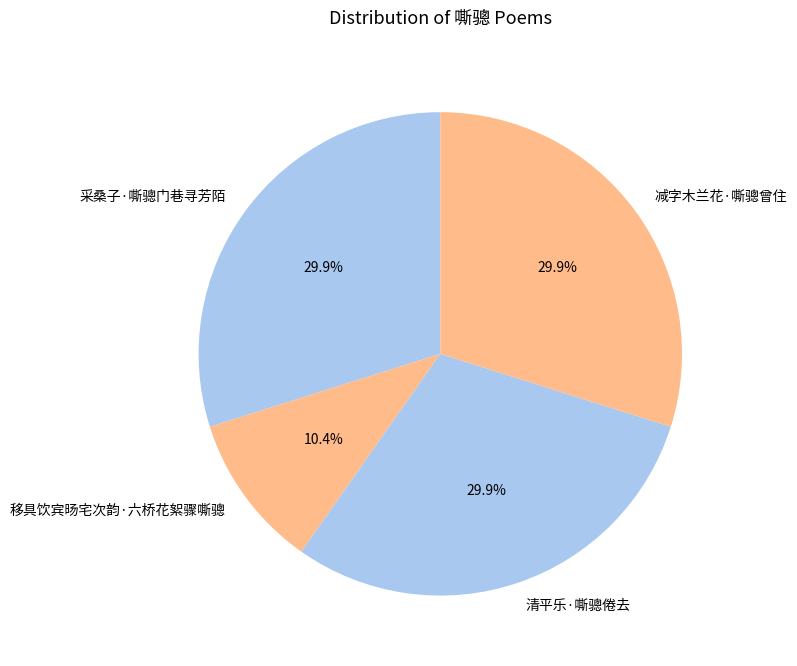

How many slices are in this pie chart?

4